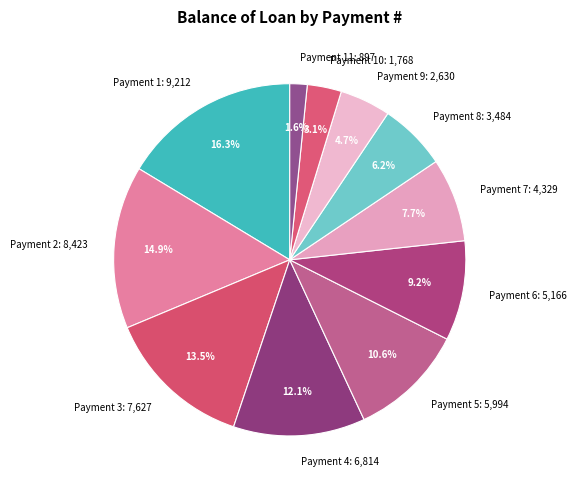

Is there a majority slice in this chart?

No